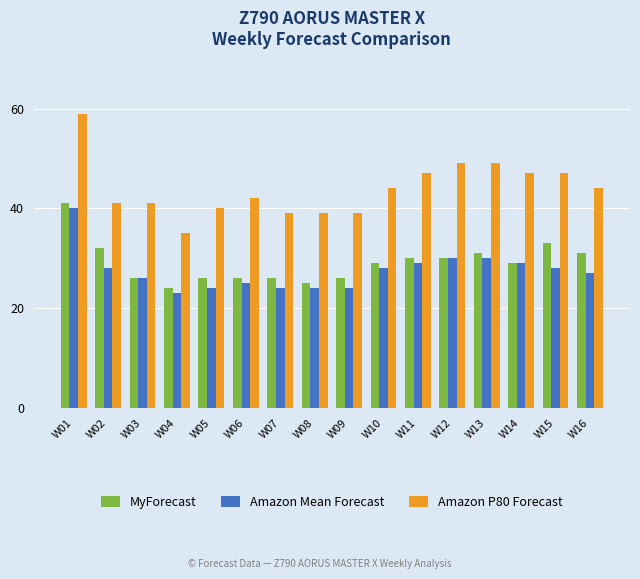

What are all the series names shown in the legend?

MyForecast, Amazon Mean Forecast, Amazon P80 Forecast